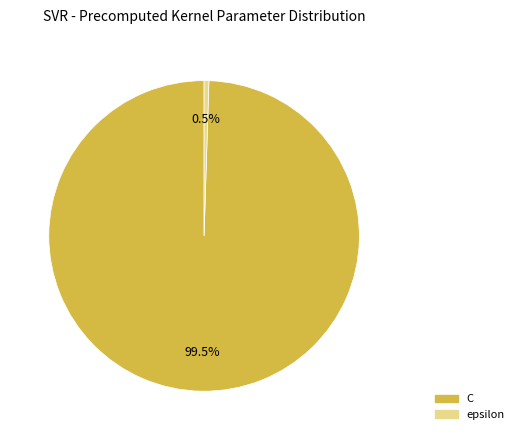

Which slice represents more than half of the pie?

C